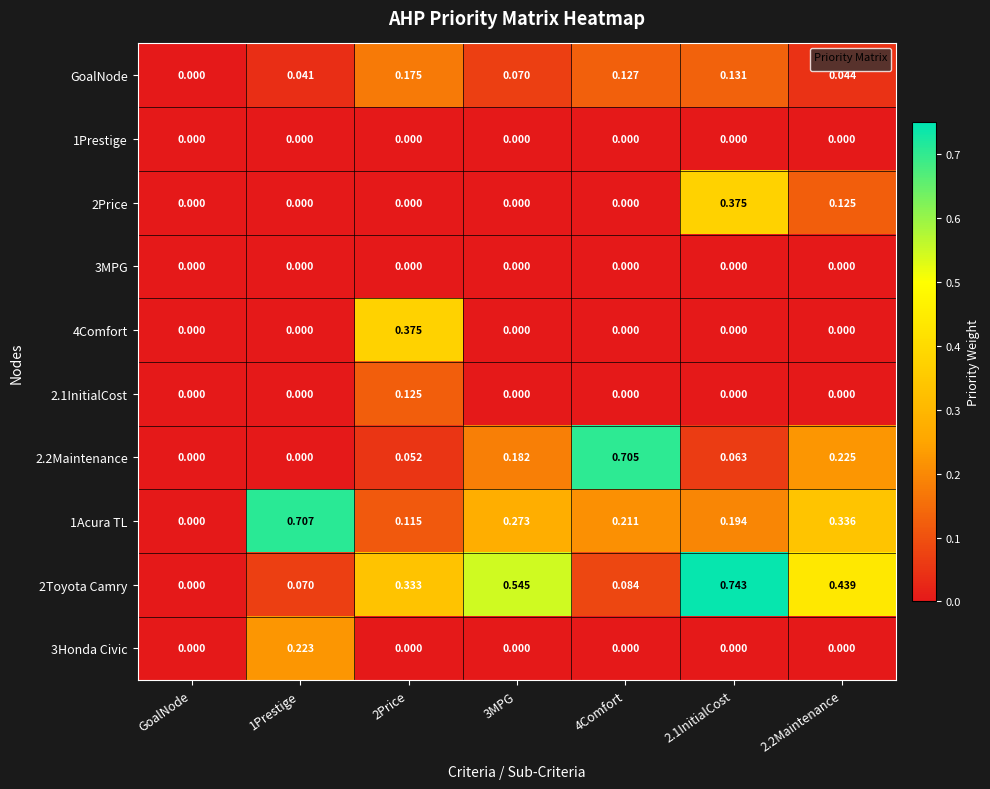

At which category is the sum across all series the highest?

2.1InitialCost